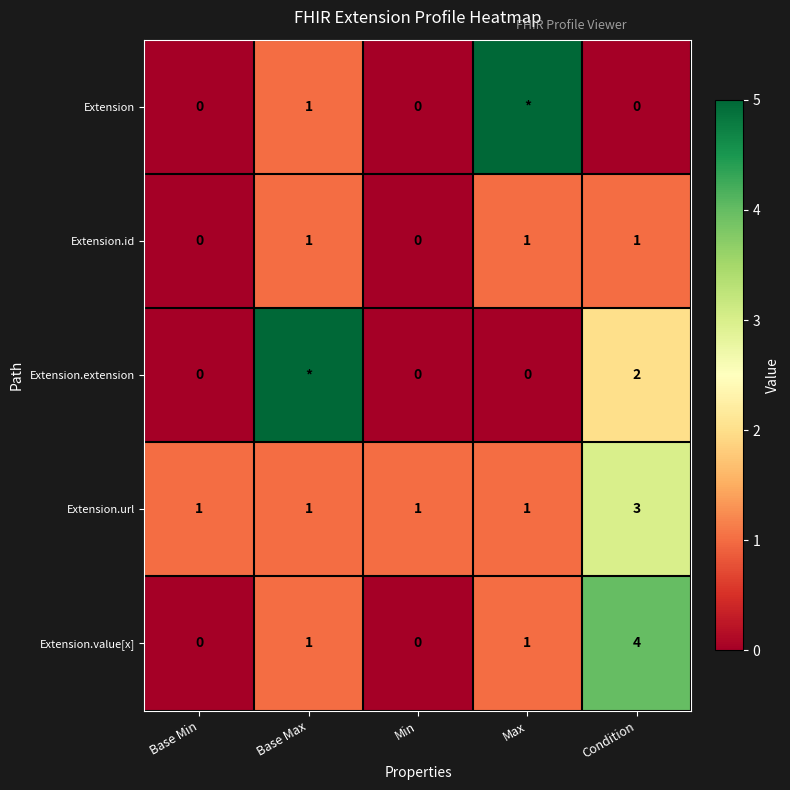

True or false: Extension has a value of 1 at Base Max.

True